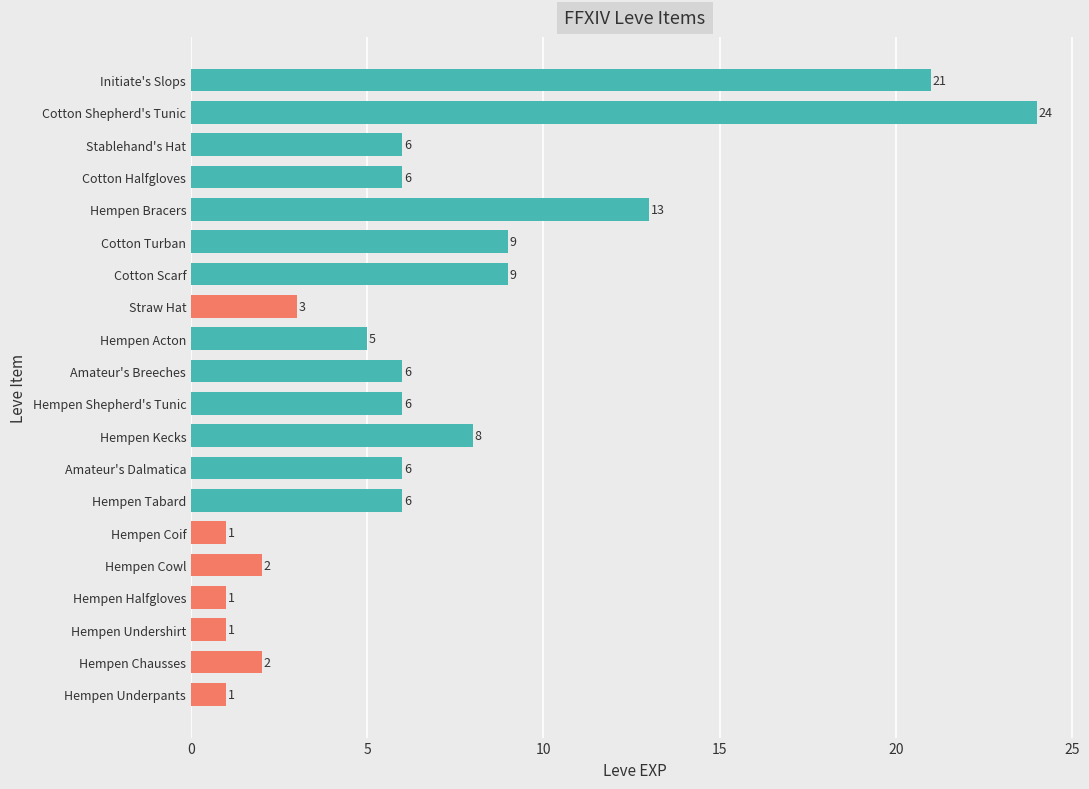

Reading bottom to top, list all the values displayed in this chart.

Hempen Underpants=1	Hempen Chausses=2	Hempen Undershirt=1	Hempen Halfgloves=1	Hempen Cowl=2	Hempen Coif=1	Hempen Tabard=6	Amateur's Dalmatica=6	Hempen Kecks=8	Hempen Shepherd's Tunic=6	Amateur's Breeches=6	Hempen Acton=5	Straw Hat=3	Cotton Scarf=9	Cotton Turban=9	Hempen Bracers=13	Cotton Halfgloves=6	Stablehand's Hat=6	Cotton Shepherd's Tunic=24	Initiate's Slops=21